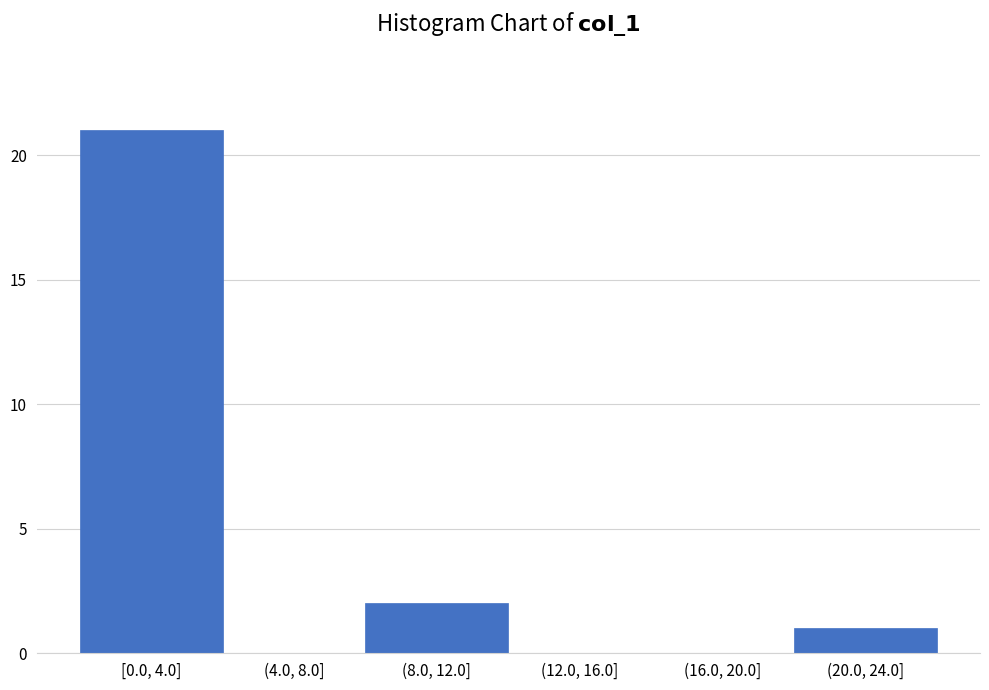

Reading right to left, list all the values displayed in this chart.

(20.0, 24.0]=1	(16.0, 20.0]=0	(12.0, 16.0]=0	(8.0, 12.0]=2	(4.0, 8.0]=0	[0.0, 4.0]=21